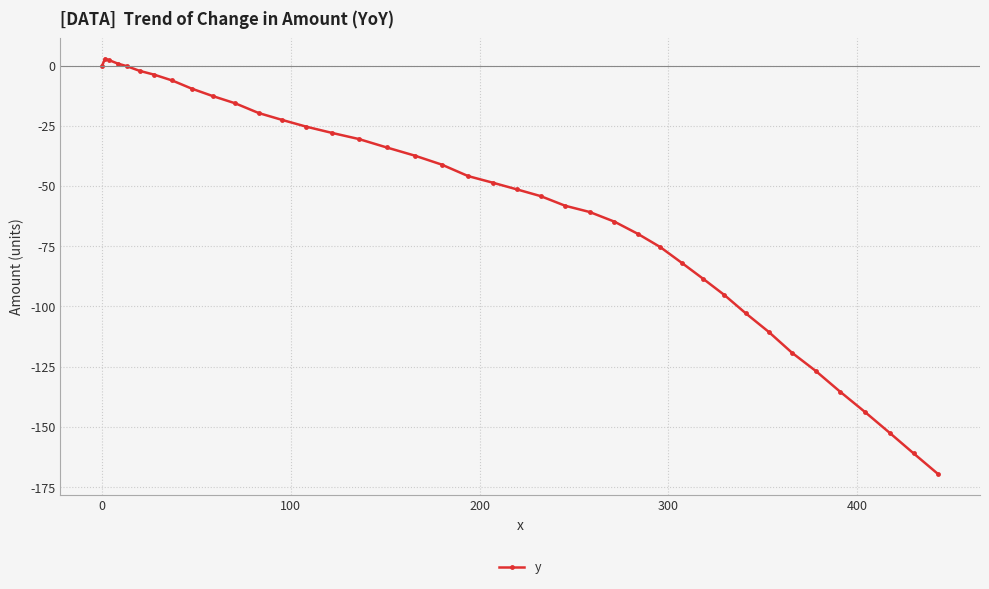

What is the value of the 20th point from the left?

-45.9